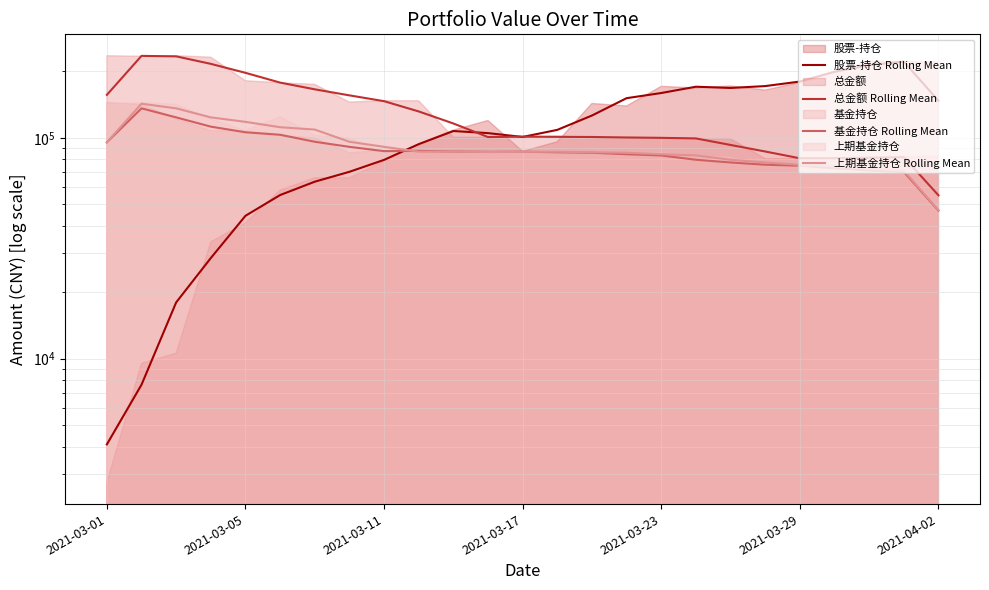

How many interior local peaks does the 总金额 Rolling Mean series have?

3